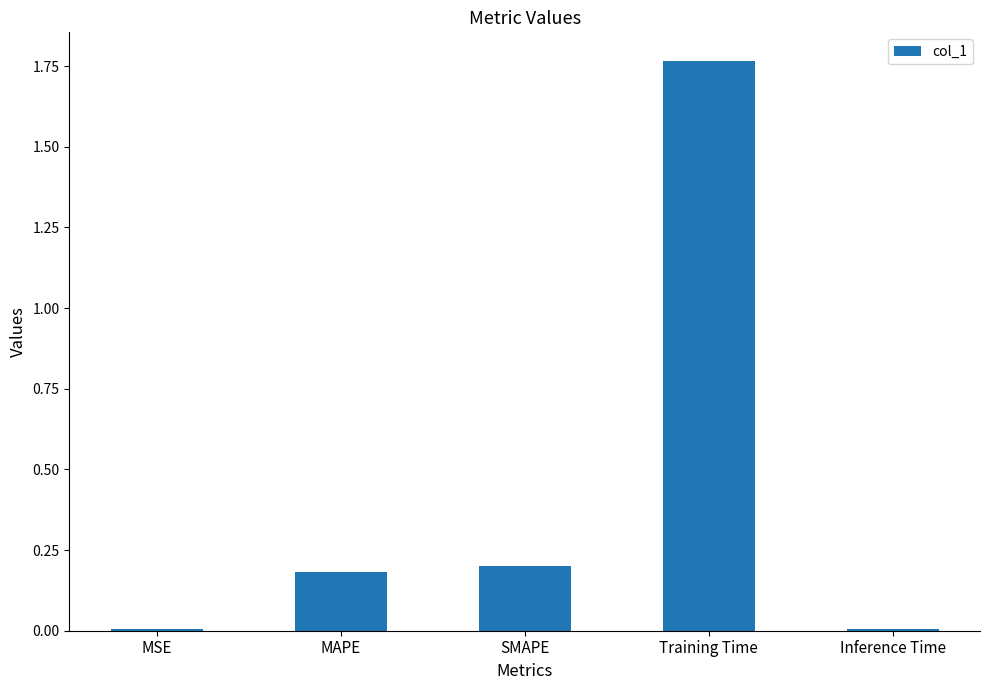

What is the sum of all values?

2.2